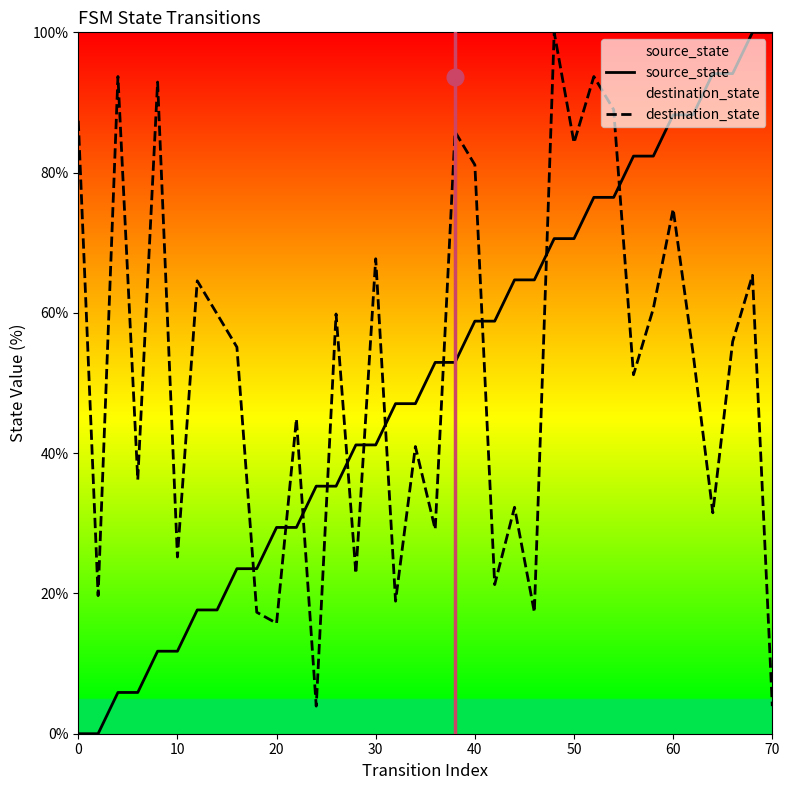

Between 23 and 27, which is larger?

27